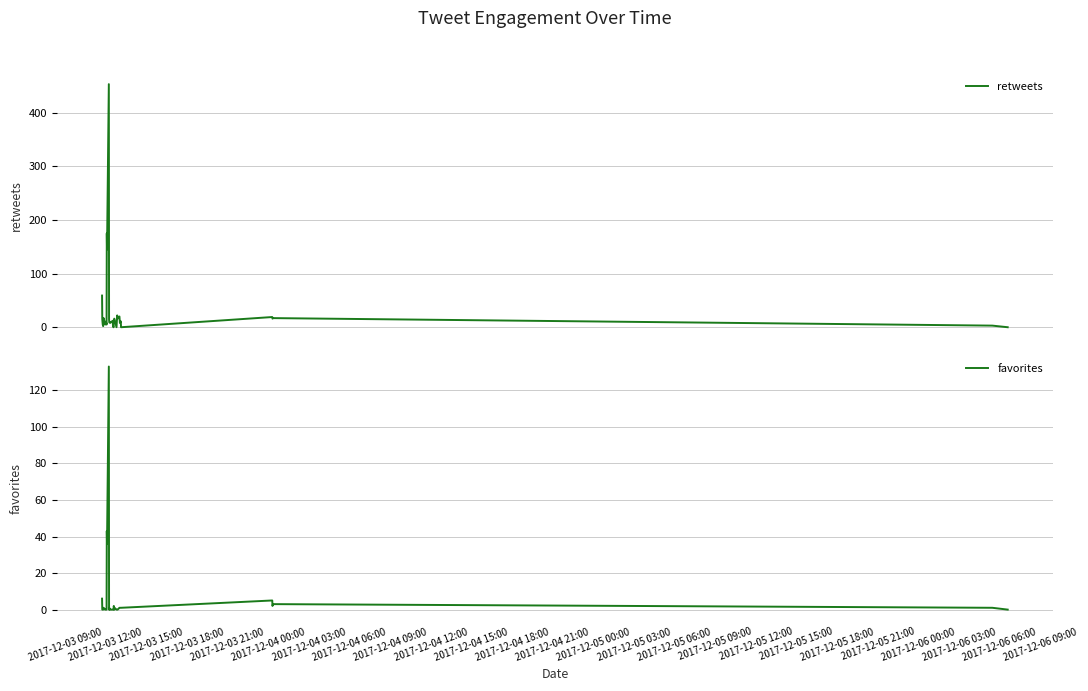

What are all the series names shown in the legend?

retweets, favorites